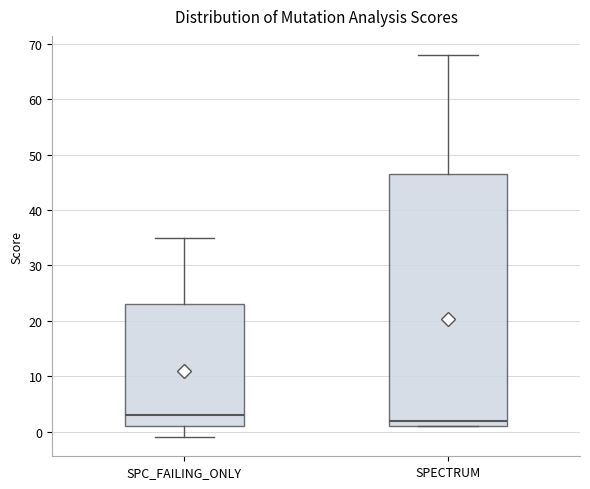

Reading left to right, transcribe this box plot: for each box, give where its median line is, the range the box spans, and where its two whiskers end, as read against the y-axis. The values are not printed on the chart, so give them approximately, as read against the axis.

SPC_FAILING_ONLY: median 3, box 1 to 23, whiskers -1 to 35
SPECTRUM: median 2, box 1 to 47, whiskers 1 to 68